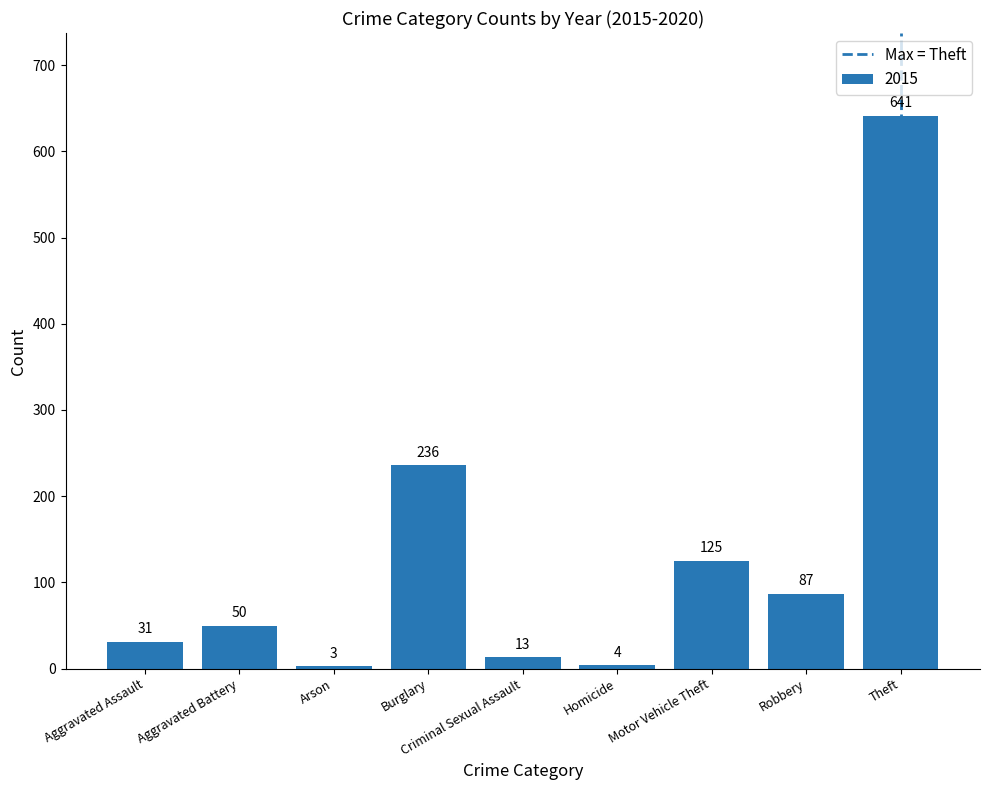

The value at Theft is 1065. True or false?

False